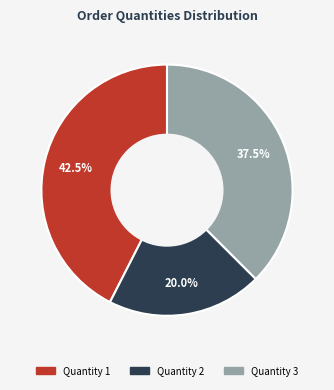

Is there any slice that represents more than half of the pie?

No